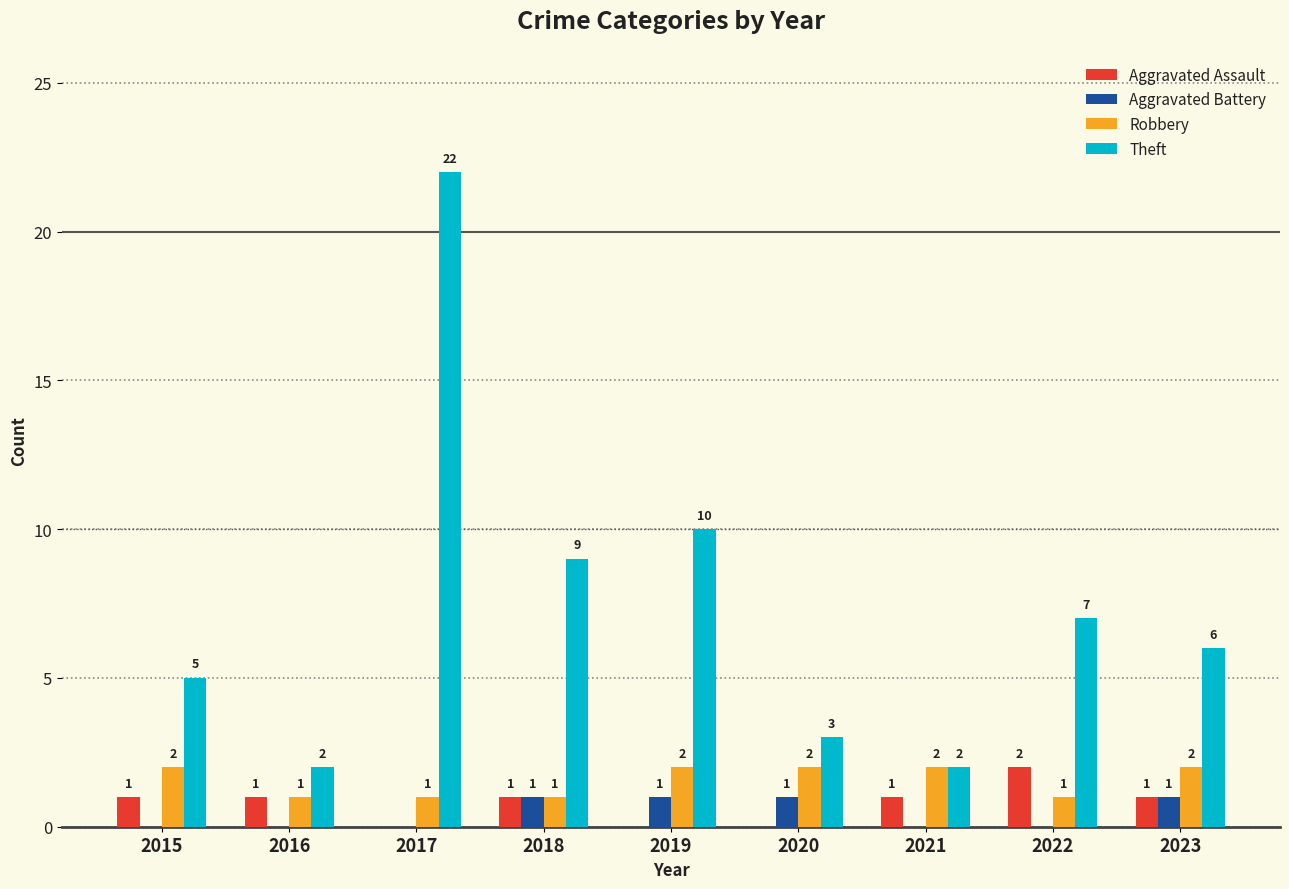

Are the bars horizontal?

No